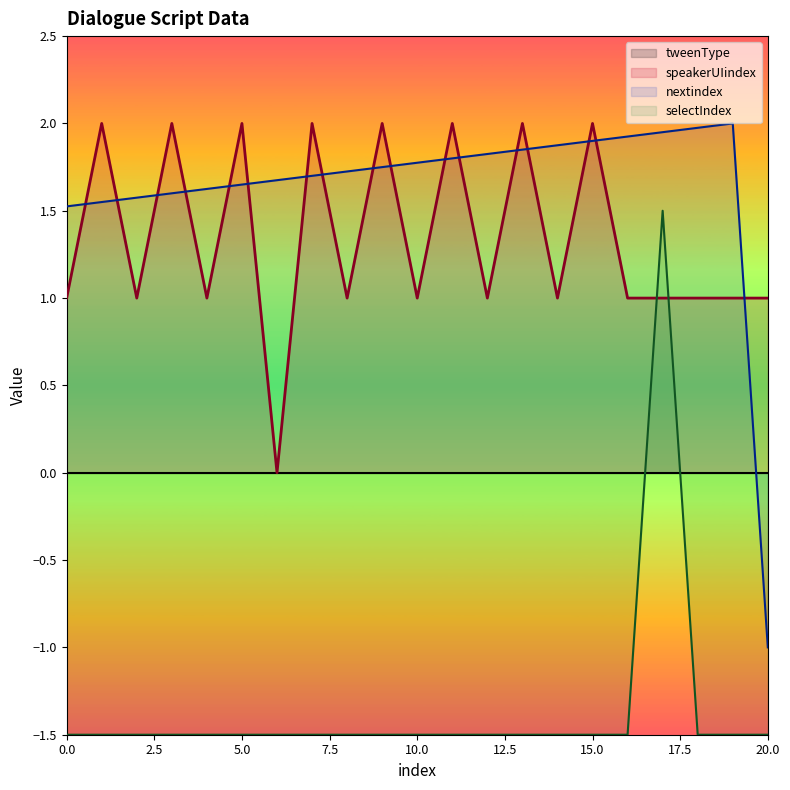

Count the number of data series in this chart.

4